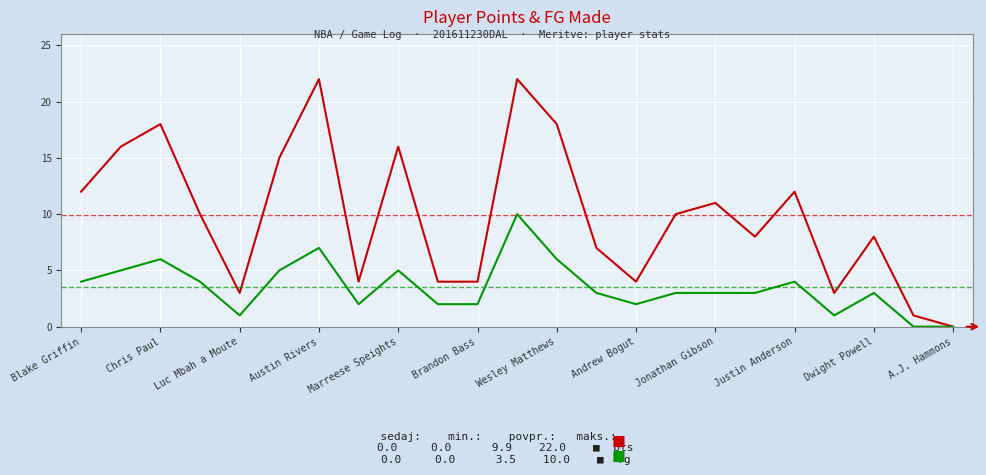

What is the greatest value displayed?

22